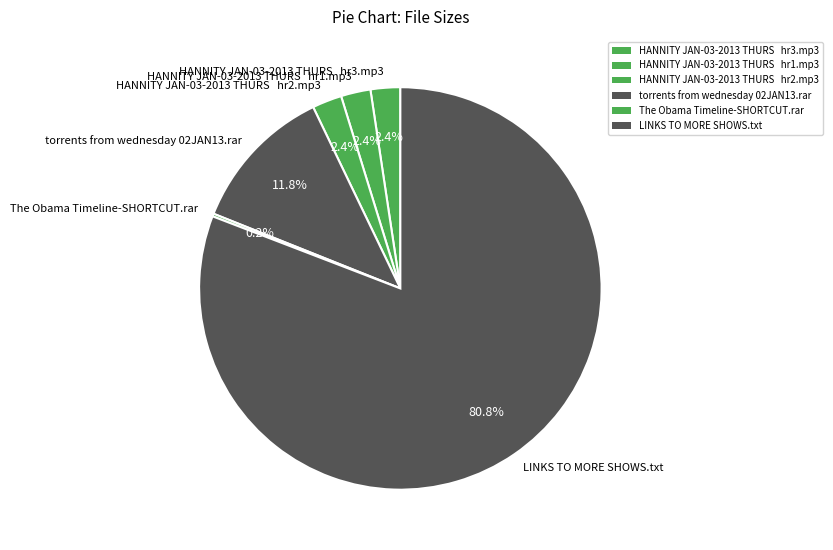

Is the sum of HANNITY JAN-03-2013 THURS hr1.mp3 and LINKS TO MORE SHOWS.txt greater than half?

Yes